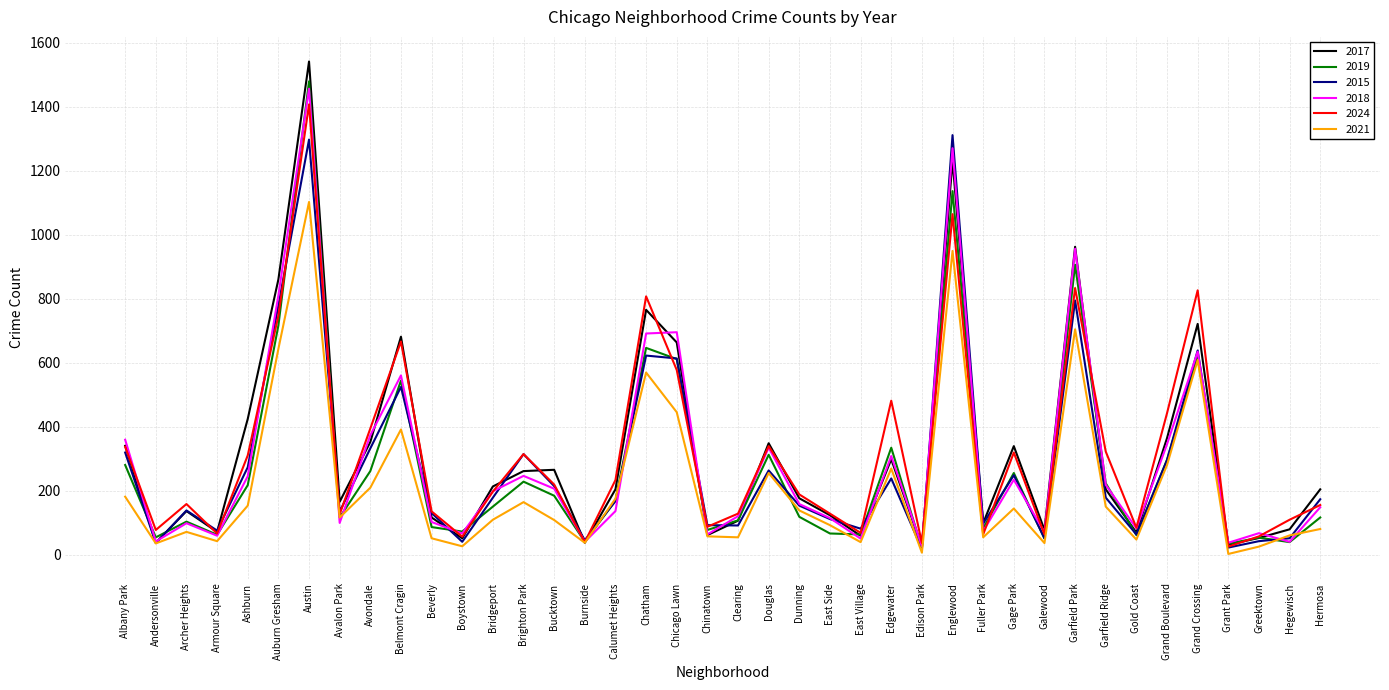

Where is 2017 nearest to the value 782?

Chatham